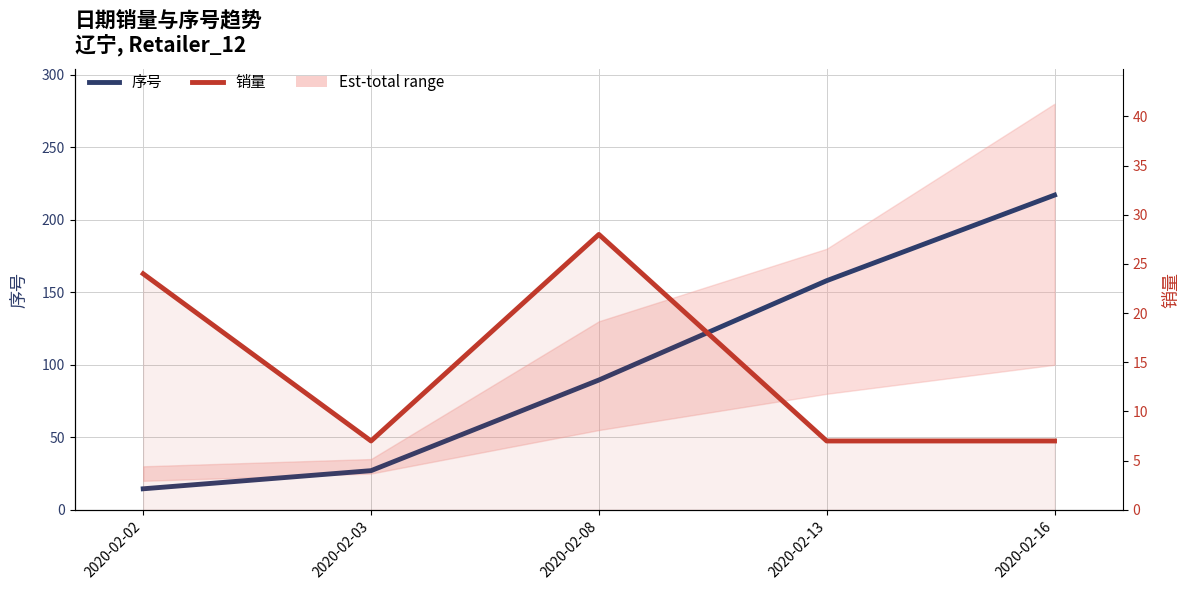

What is the total value across all series at 2020-02-16?

224.0